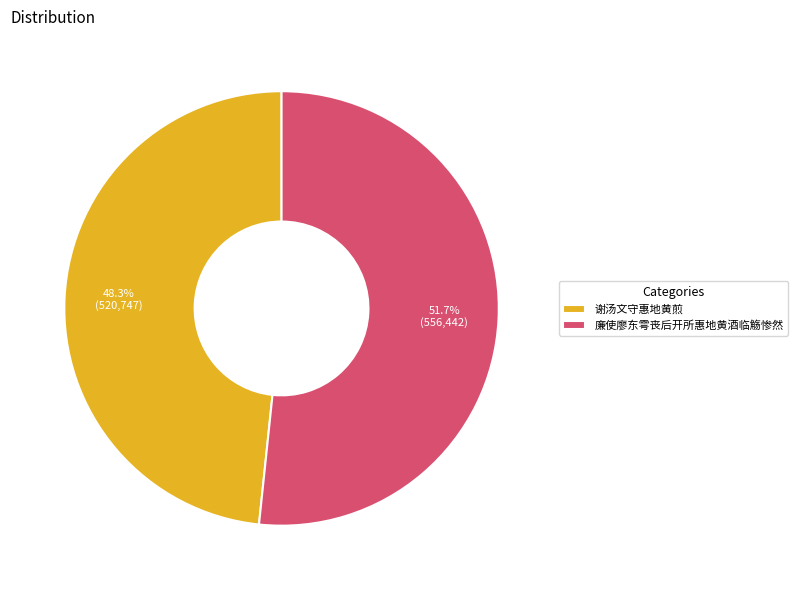

Count the number of slices in the pie.

2